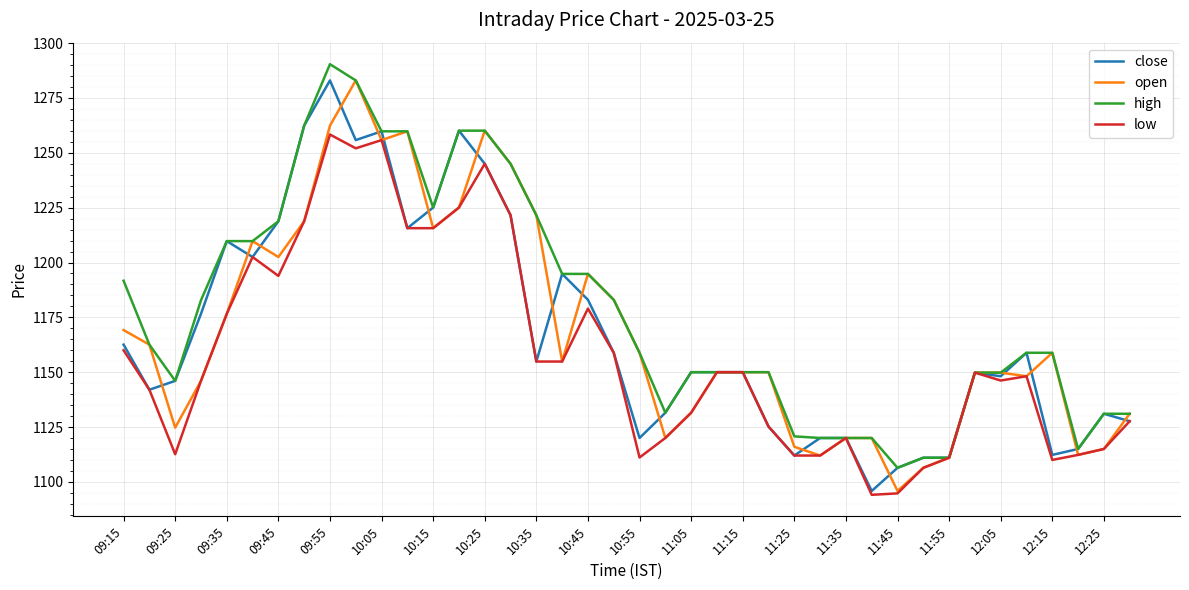

What is the minimum value for high?

1106.4